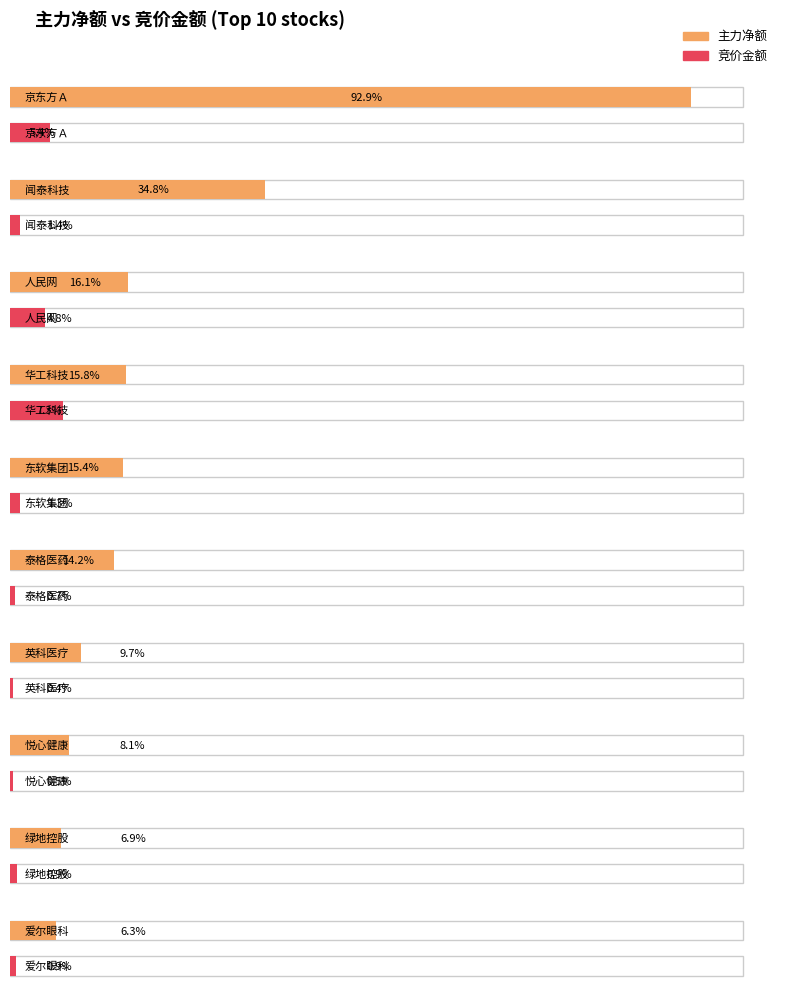

Count the number of categories in the chart.

10